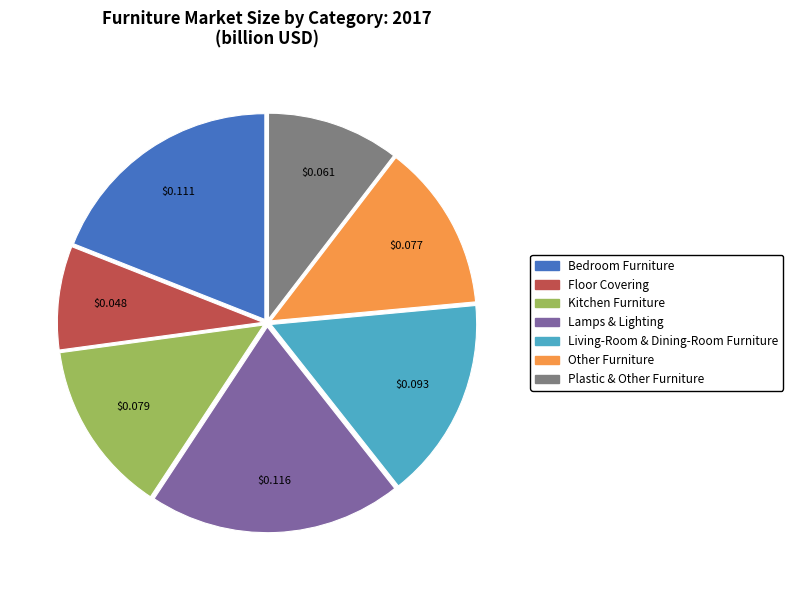

What is the largest slice in the pie chart?

Lamps & Lighting